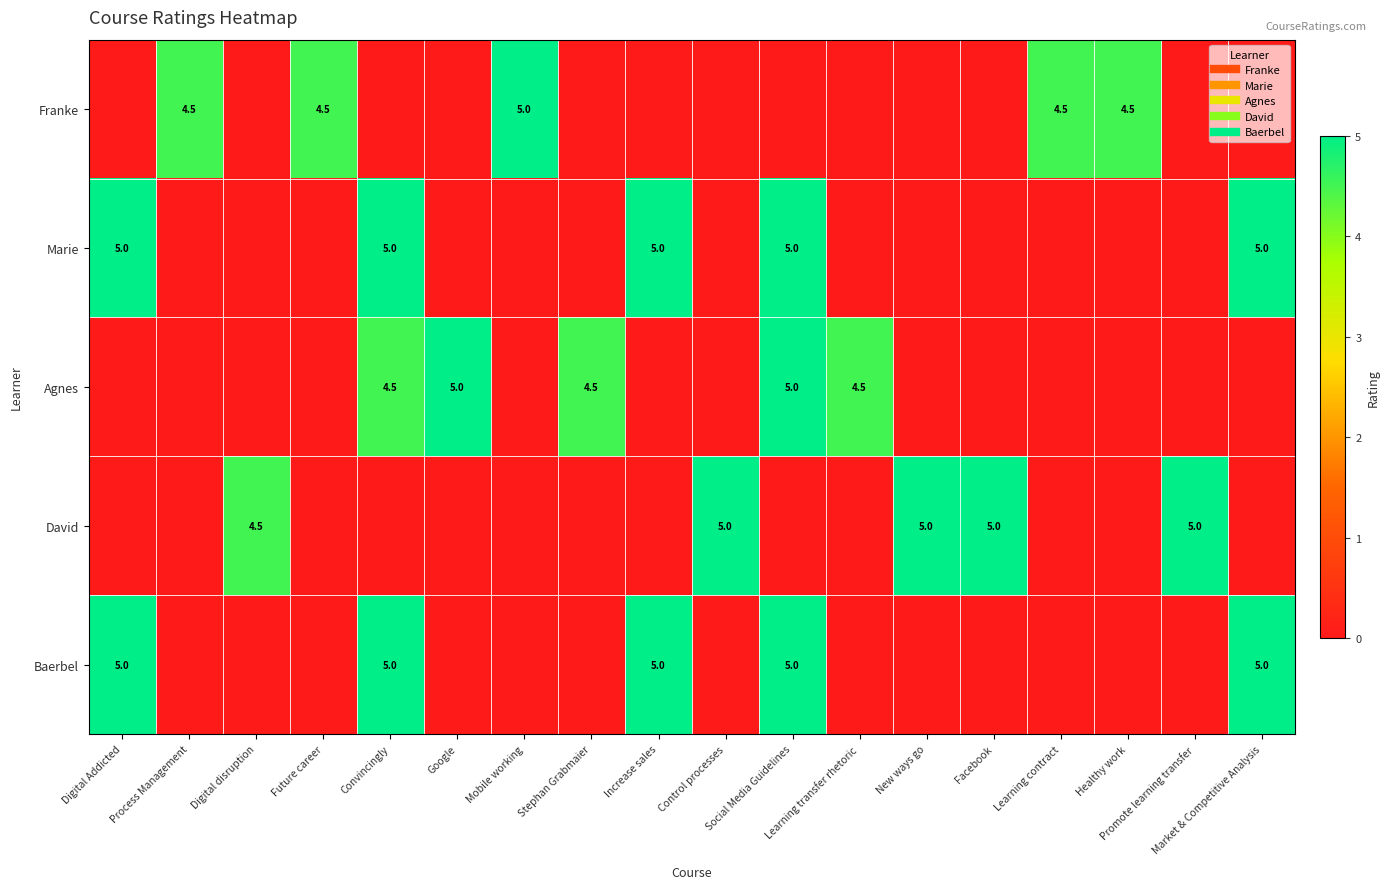

What is the difference between the second highest and minimum values in the Agnes series?

5.0